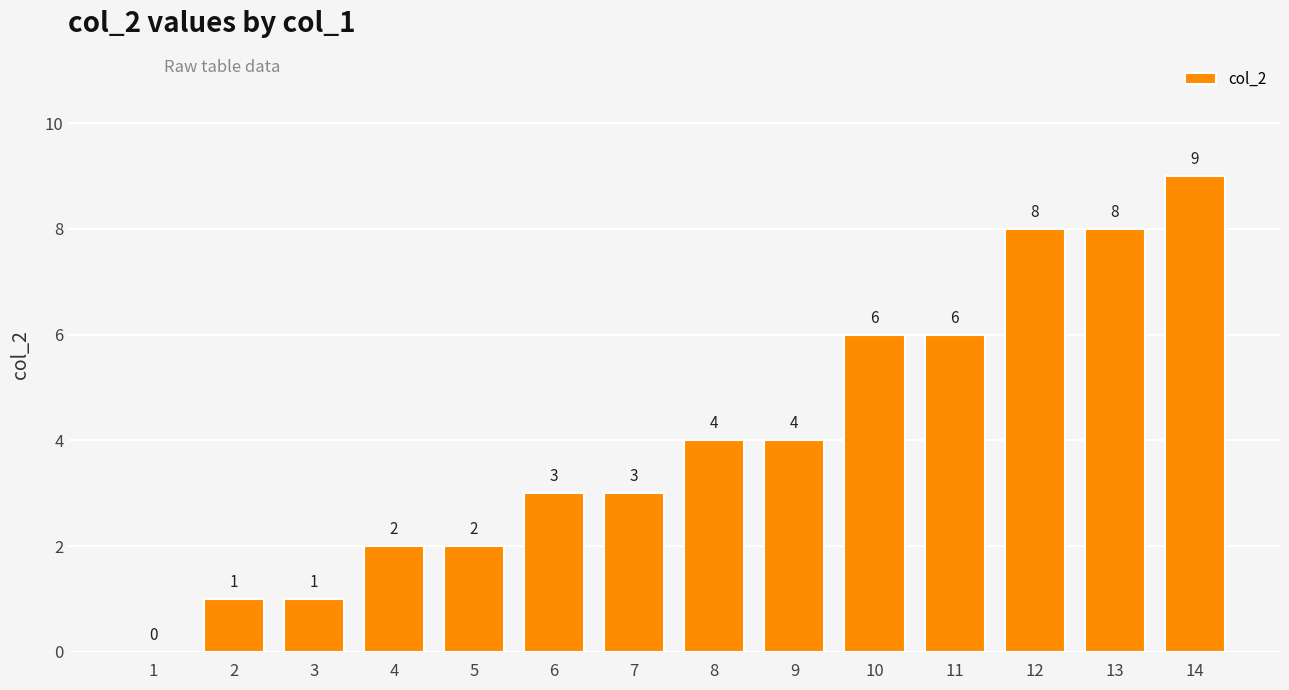

Which has a higher value, 7 or 9?

9